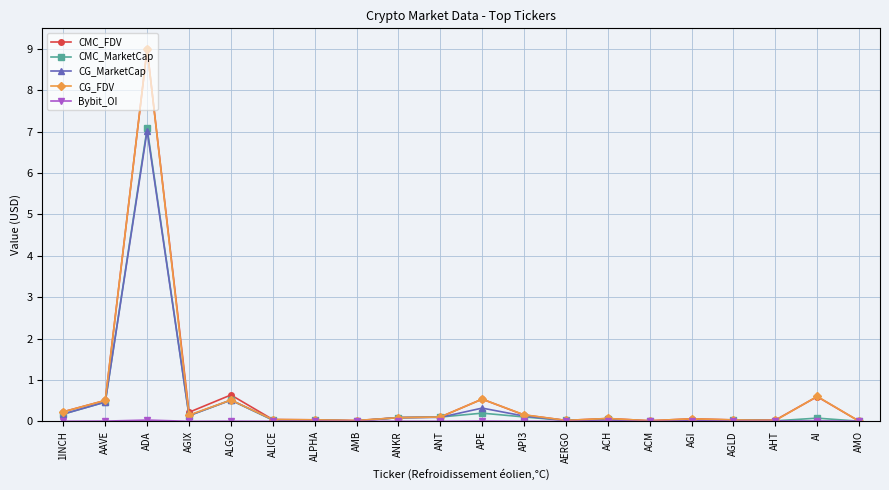

What position from the right is ALPHA?

14